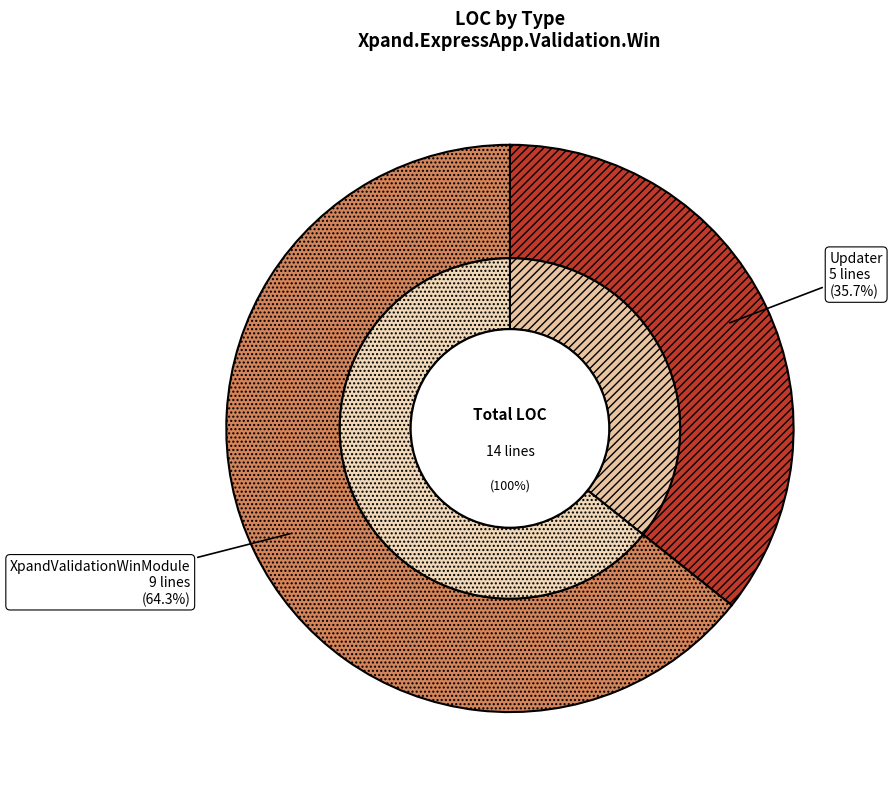

What is the change in value from Updater to XpandValidationWinModule?

+4